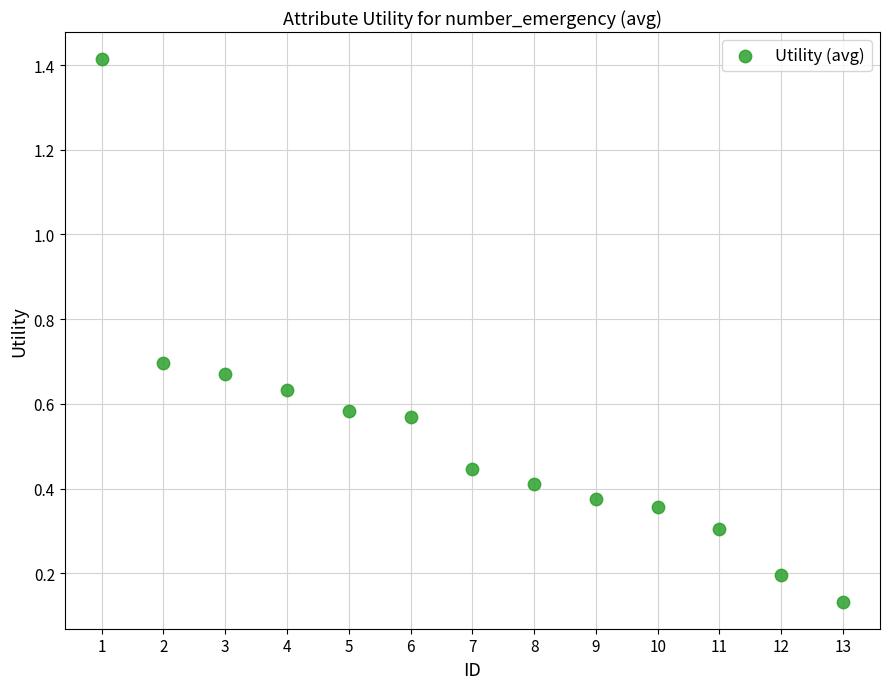

What is the range of X values (max minus min)?

12.0